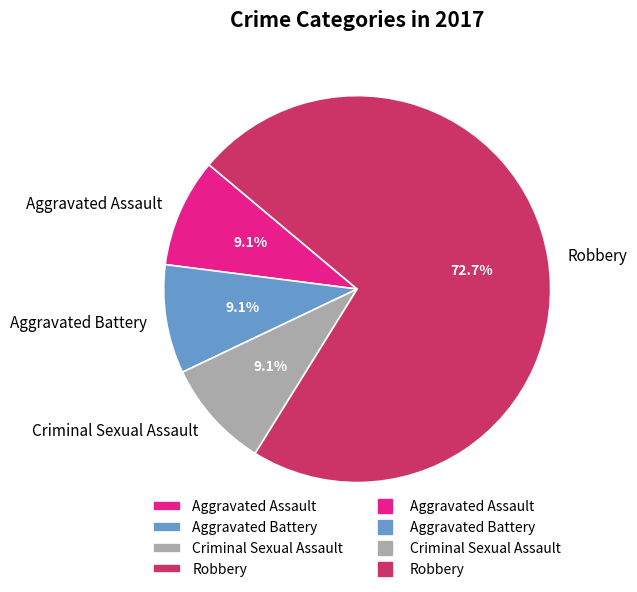

How many segments does this pie chart have?

4